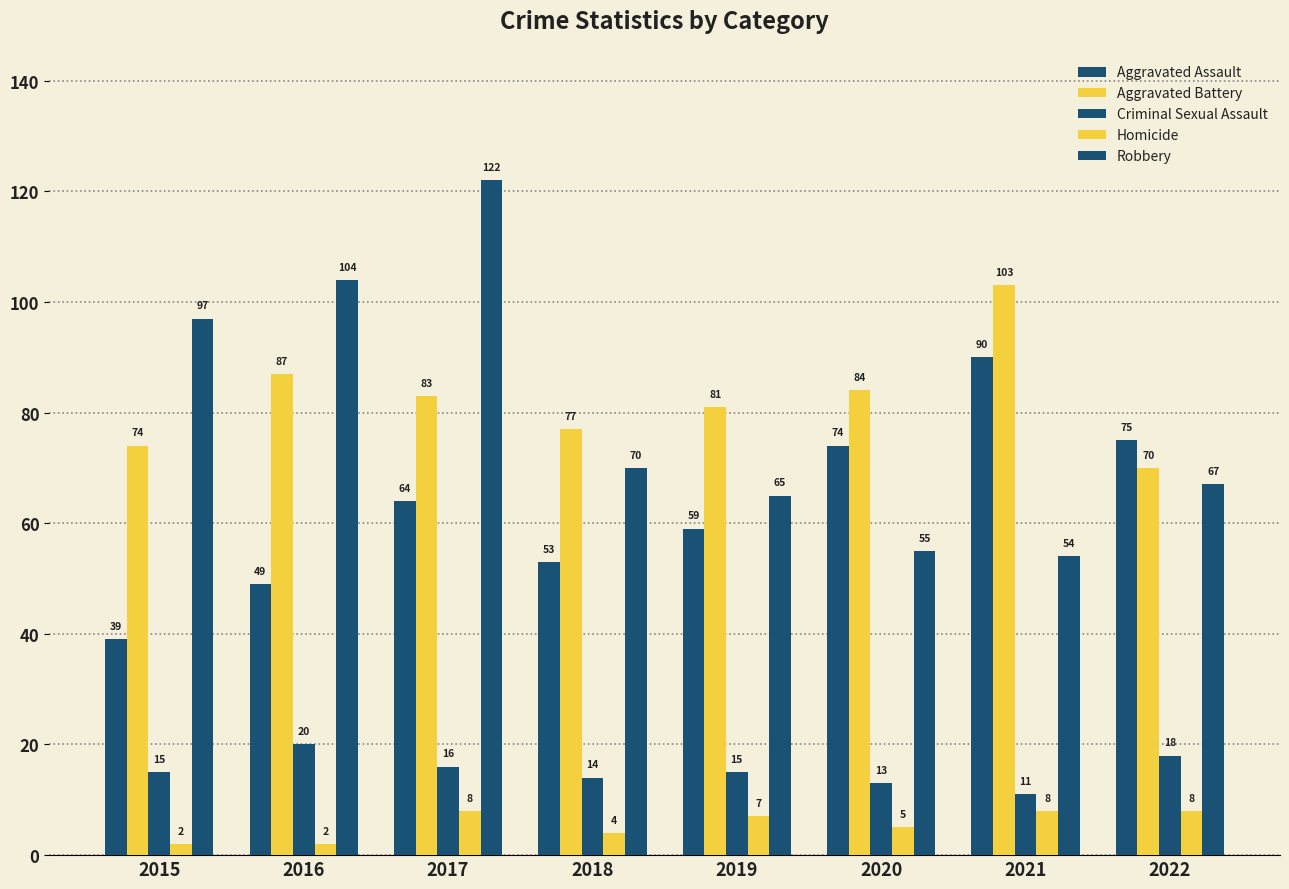

What is the average value of the Aggravated Assault series?

63